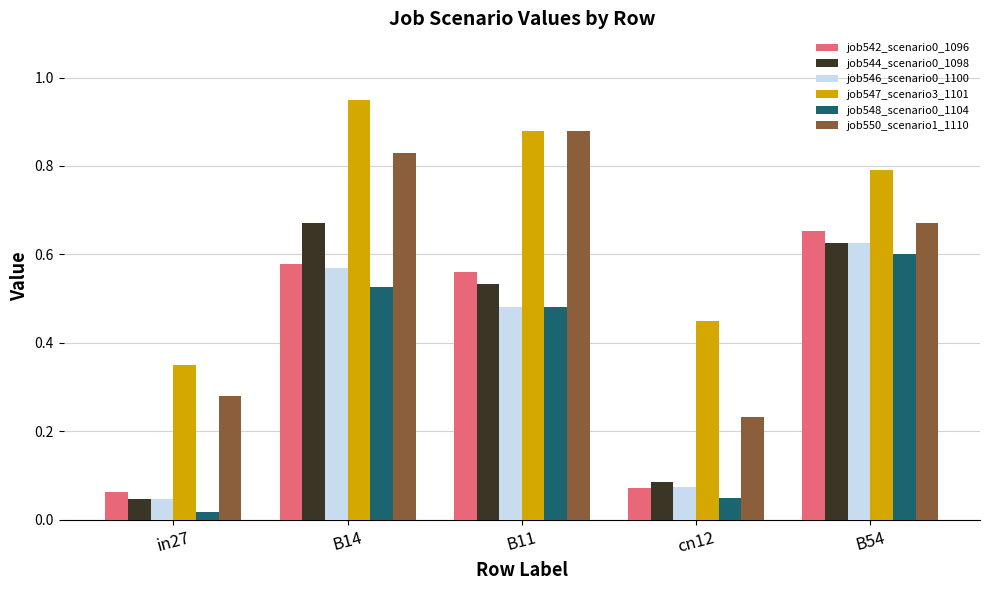

At which label does job546_scenario0_1100 reach its peak?

B54